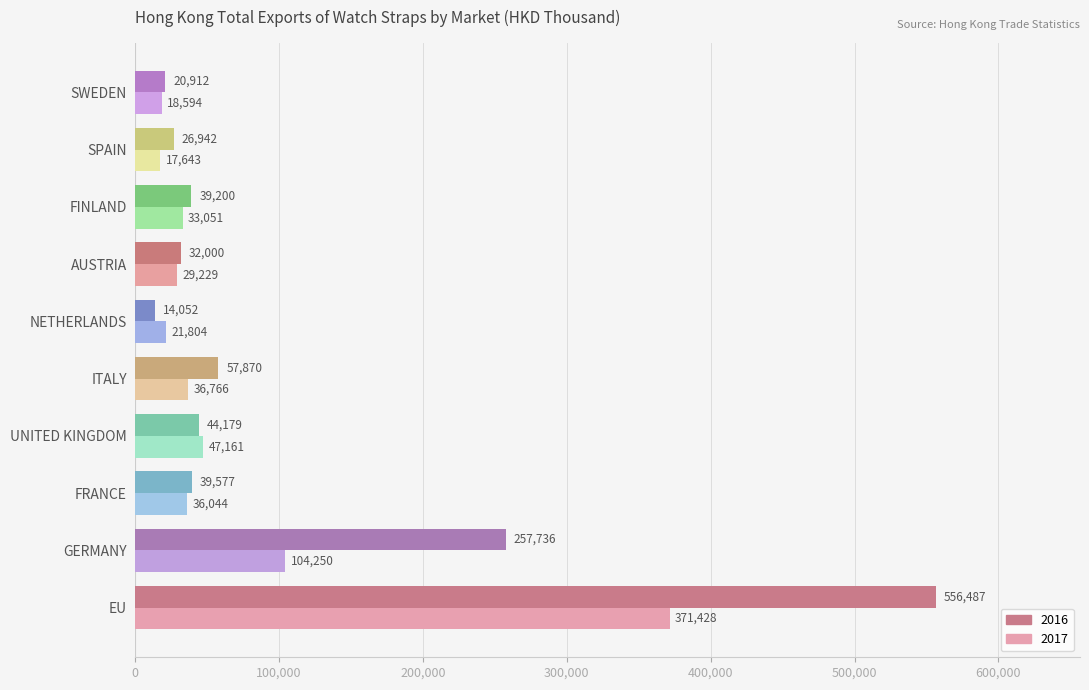

List the series in order of their overall mean, lowest first.

2017, 2016